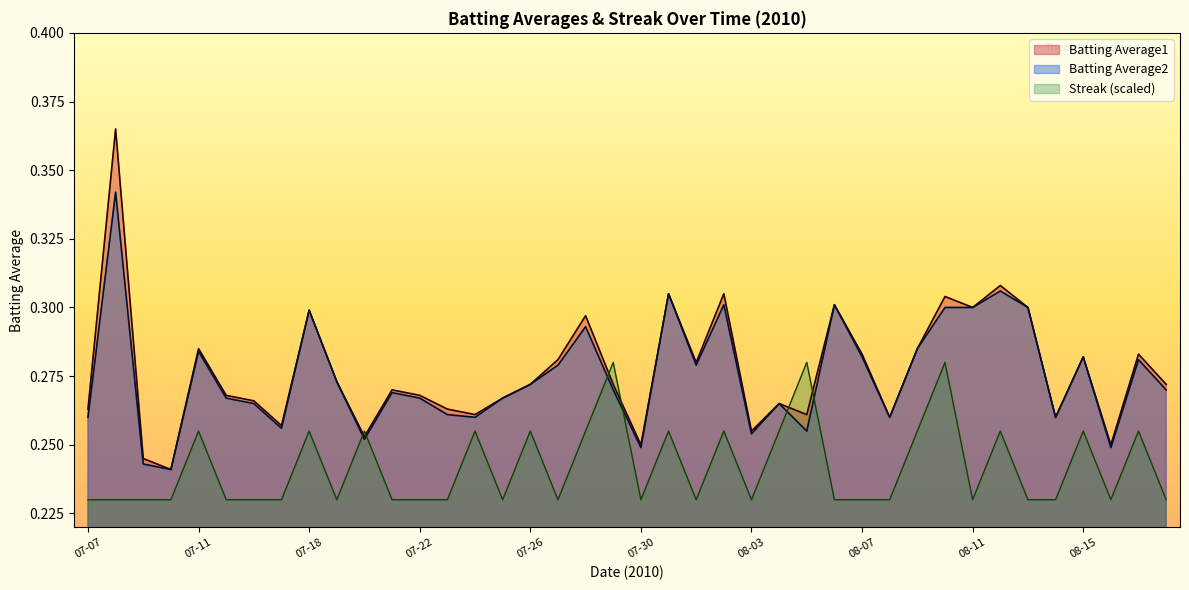

List the series in order of their peak value, highest first.

Batting Average1, Batting Average2, Streak (scaled)